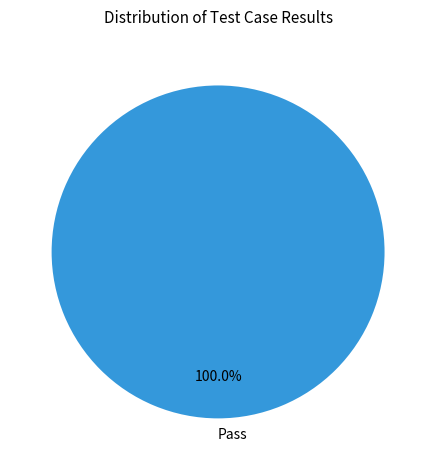

Does Pass account for over 50% of the chart?

Yes